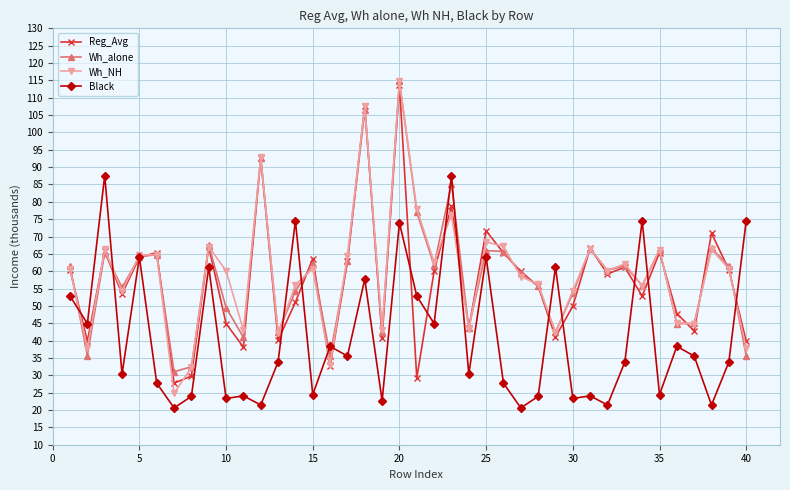

What is the value of the Black point at the 35th from the left?

24.4